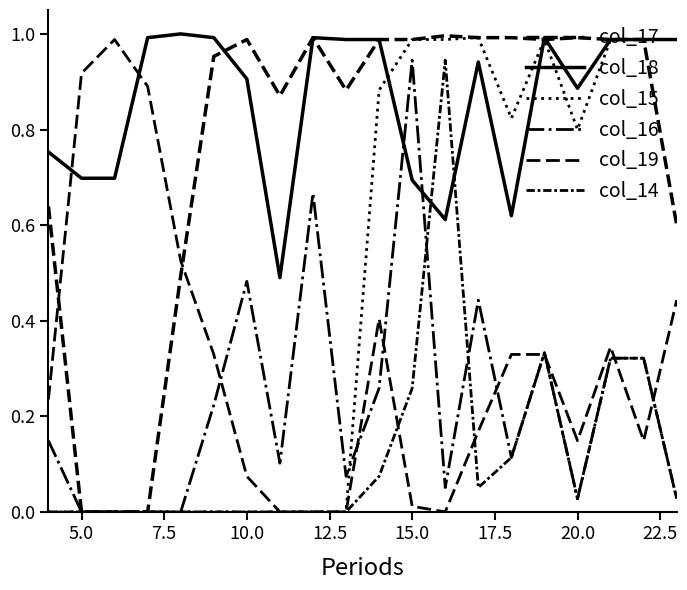

Reading left to right, extract all data points from this chart.

col_17: 0.6	0.0	0.0	0.0	0.5	1.0	1.0	0.9	1.0	0.9	1.0	1.0	1.0	1.0	1.0	1.0	1.0	1.0	1.0	0.6
col_18: 0.8	0.7	0.7	1.0	1.0	1.0	0.9	0.5	1.0	1.0	1.0	0.7	0.6	0.9	0.6	1.0	0.9	1.0	1.0	1.0
col_15: 0.0	0.0	0.0	0.0	0.0	0.0	0.0	0.0	0.0	0.0	0.9	1.0	1.0	1.0	0.8	1.0	0.8	1.0	1.0	1.0
col_16: 0.1	0.0	0.0	0.0	0.0	0.2	0.5	0.1	0.7	0.1	0.3	0.9	0.1	0.4	0.1	0.3	0.0	0.3	0.3	0.0
col_19: 0.2	0.9	1.0	0.9	0.5	0.3	0.1	0.0	0.0	0.0	0.4	0.0	0.0	0.2	0.3	0.3	0.1	0.3	0.1	0.4
col_14: 0.0	0.0	0.0	0.0	0.0	0.0	0.0	0.0	0.0	0.0	0.1	0.3	0.9	0.1	0.1	0.3	0.0	0.3	0.3	0.0